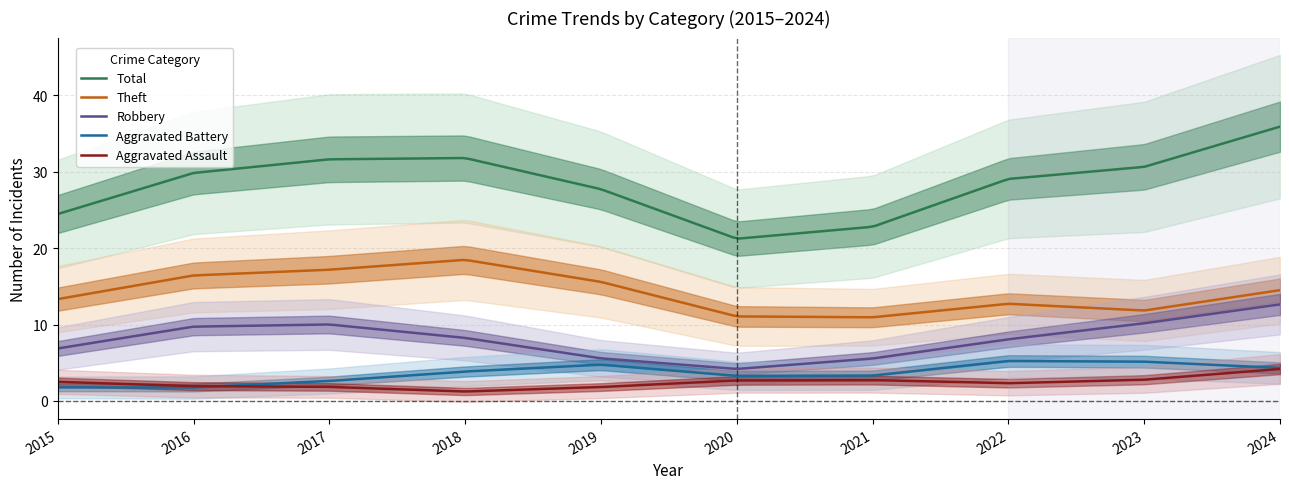

Which series has the largest range (max minus min)?

Total